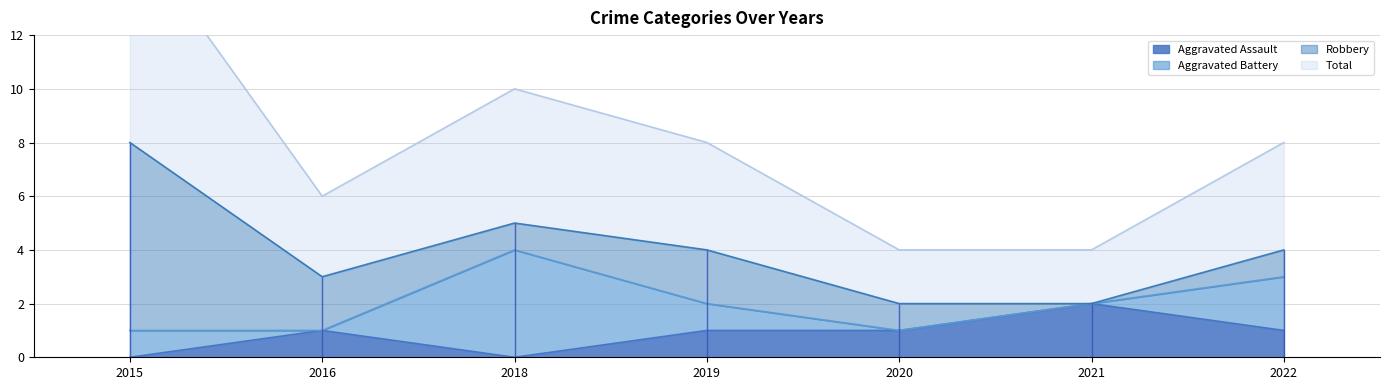

True or false: Aggravated Assault and Total cross at least once.

False